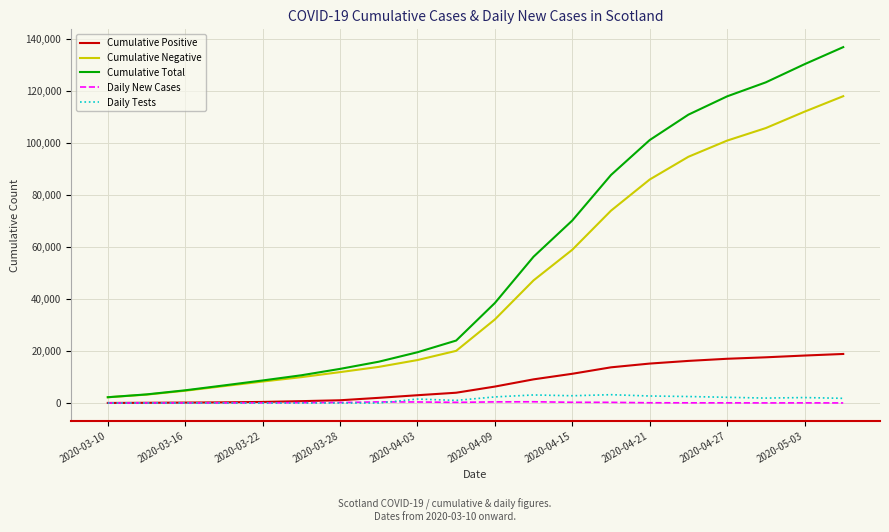

At how many categories does at least one series exceed 80765?

7